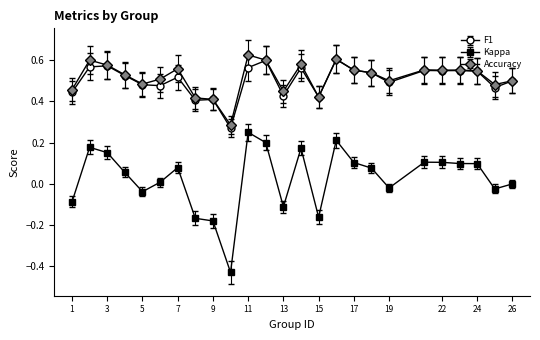

True or false: F1 has more than 2 interior local peaks.

True